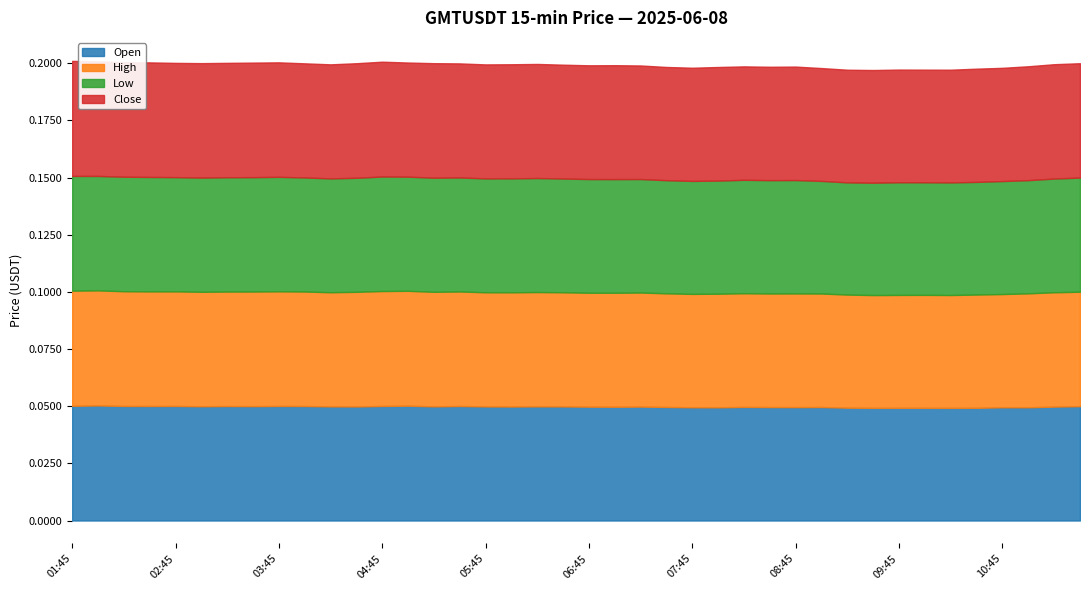

Is the value of low at 04:00 greater than the value of open at 04:30?

Yes